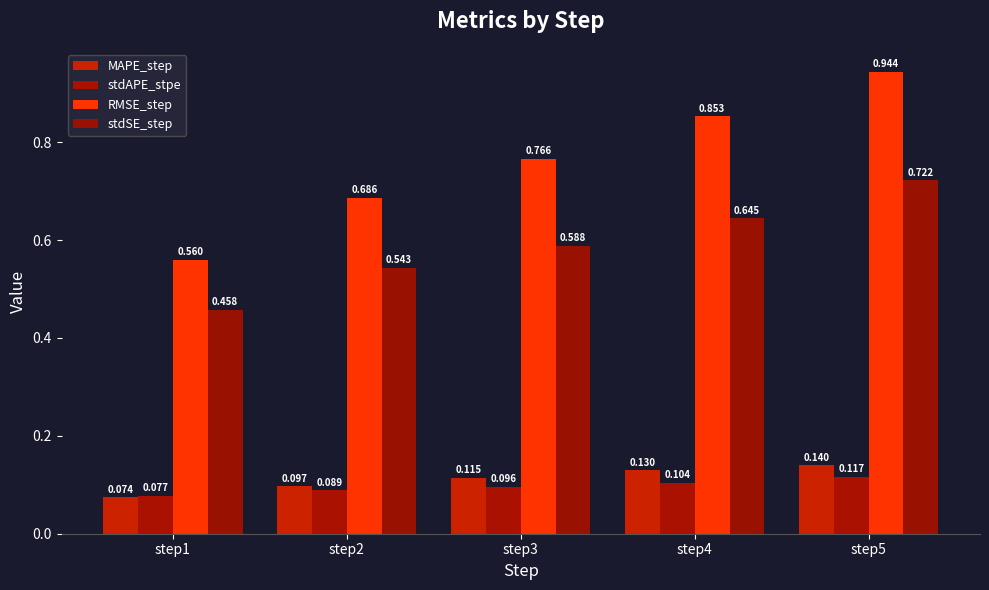

What is the value of the RMSE_step bar at the 2nd from the left?

0.7